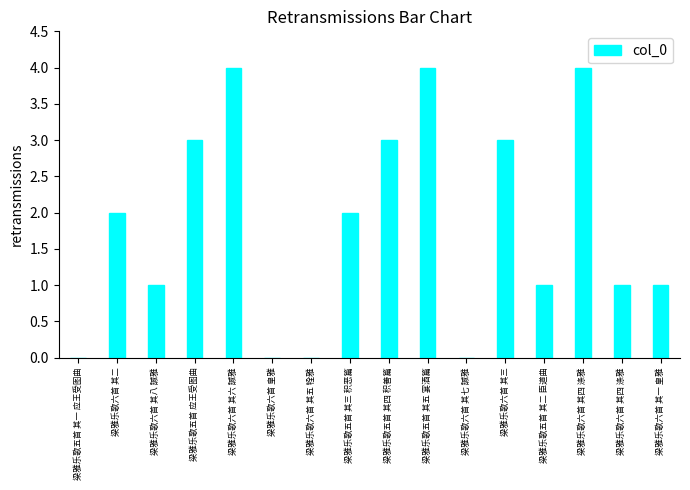

Count the number of categories in the chart.

16